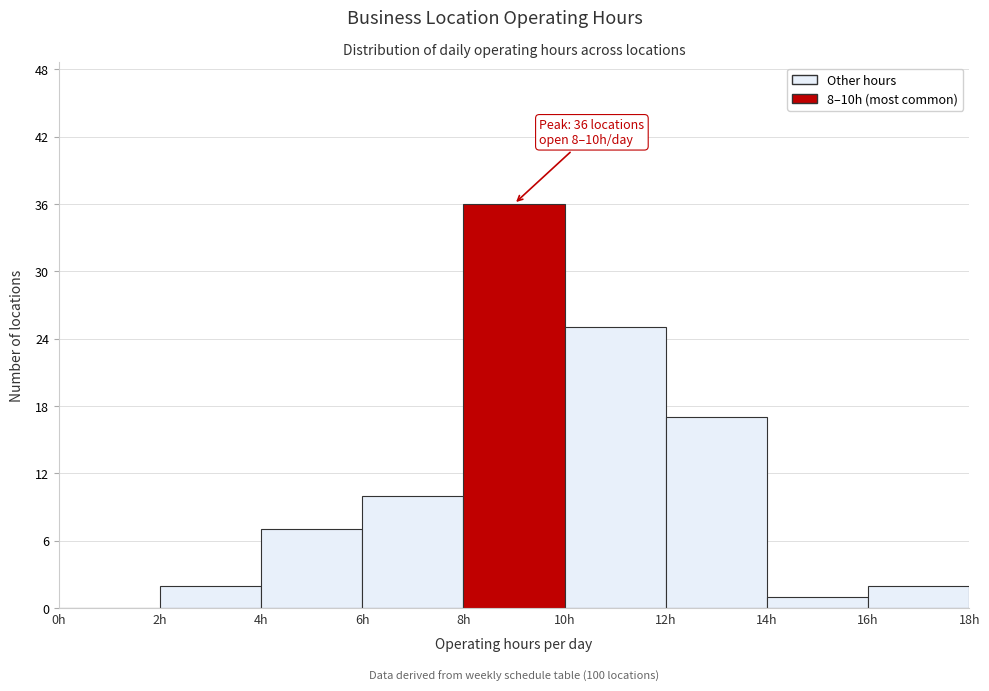

Which range on the x-axis has the tallest bar?

8 to 10